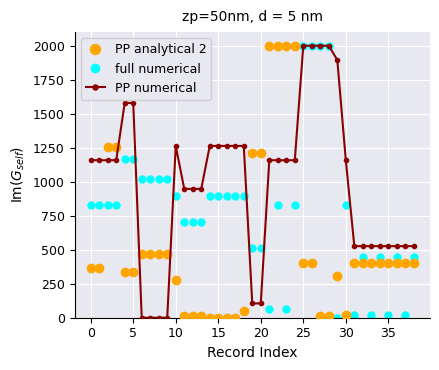

Which series has the largest total across all categories?

PP numerical